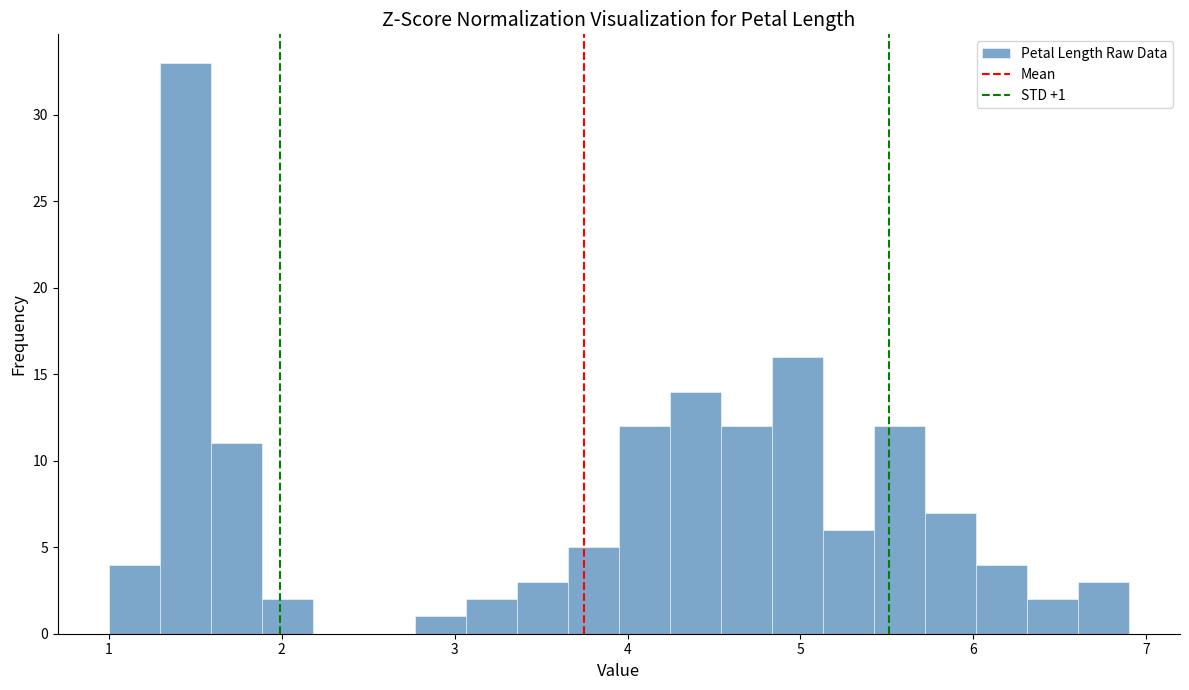

Read against the x-axis, roughly where is the centre of the tallest bar?

1.4